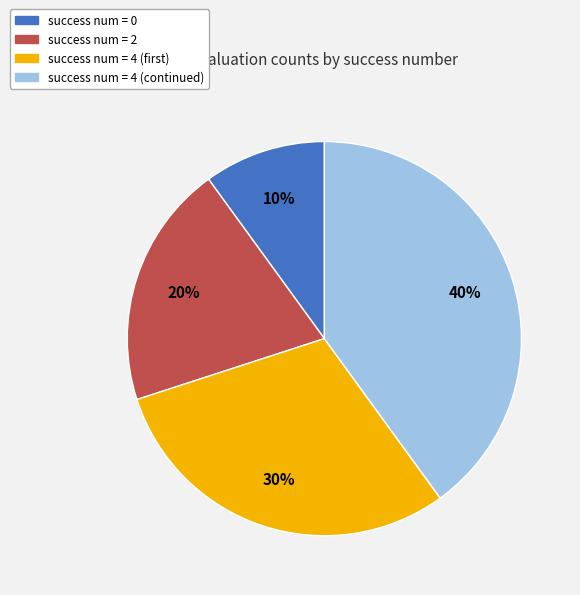

To the nearest percent, what is the average slice percentage?

25%